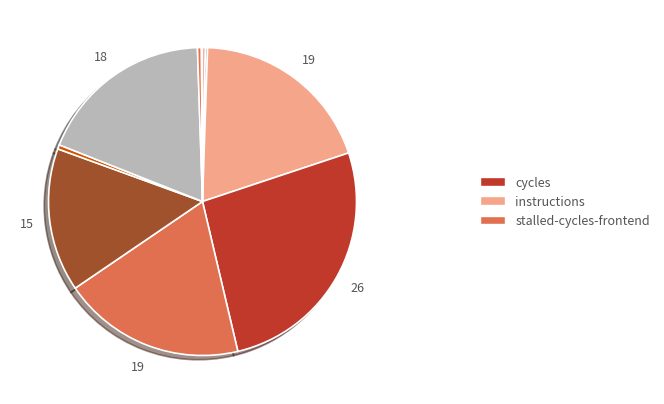

Which category has the biggest portion of the pie?

cycles